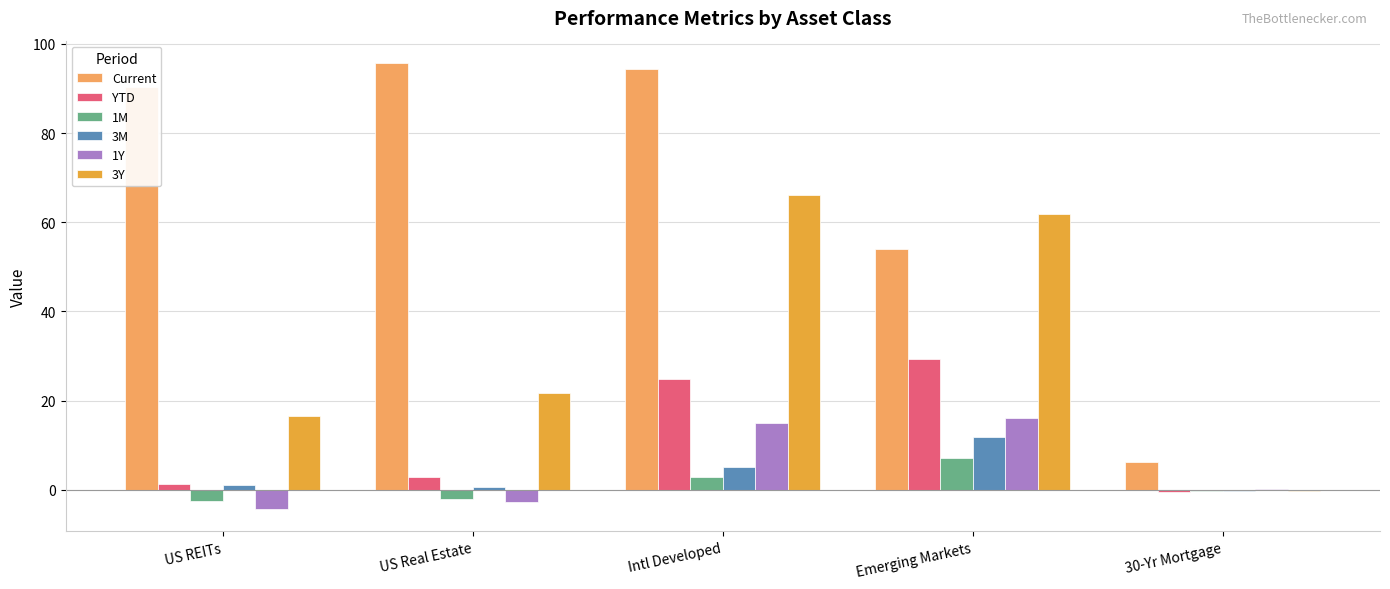

Which category has the highest value in the 3Y series?

Intl Developed